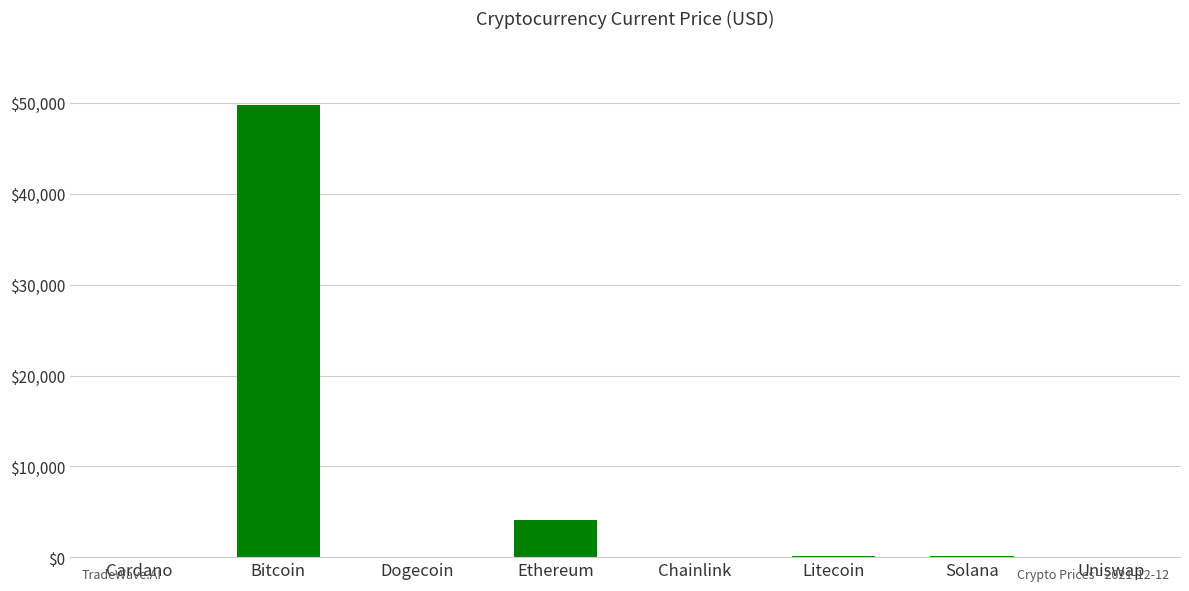

What is the greatest value displayed?

49735.0